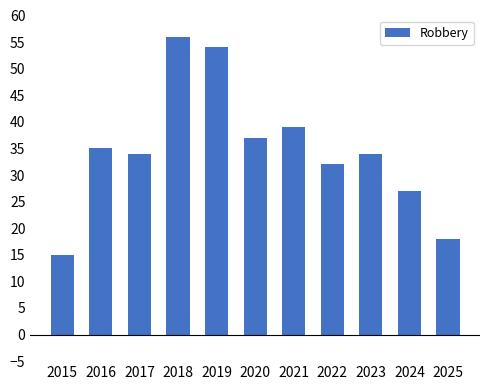

Count the number of categories in the chart.

11